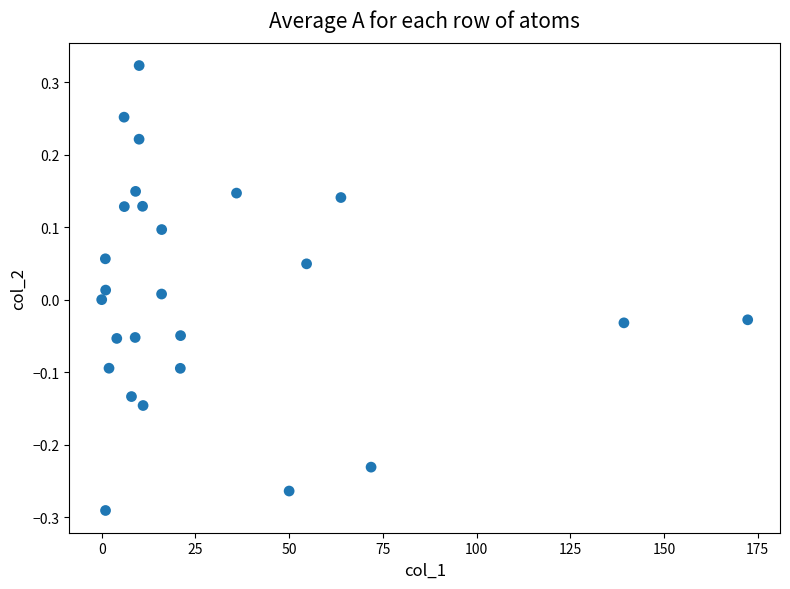

What is the range of Y values (max minus min)?

0.6